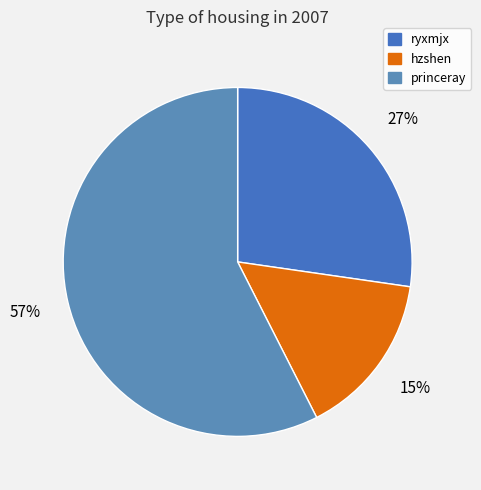

True or false: hzshen accounts for 7% of the total.

False